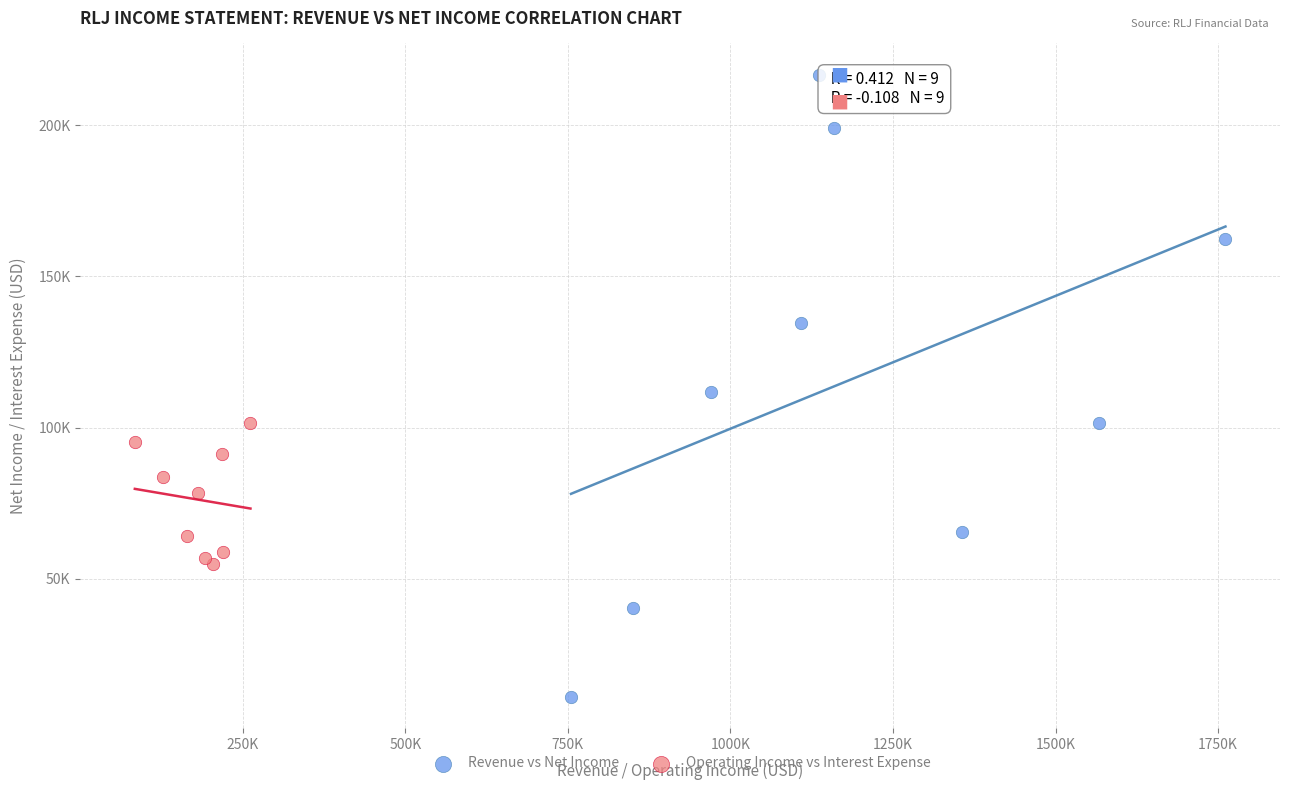

Which series has the largest Y range (max minus min)?

Revenue vs Net Income